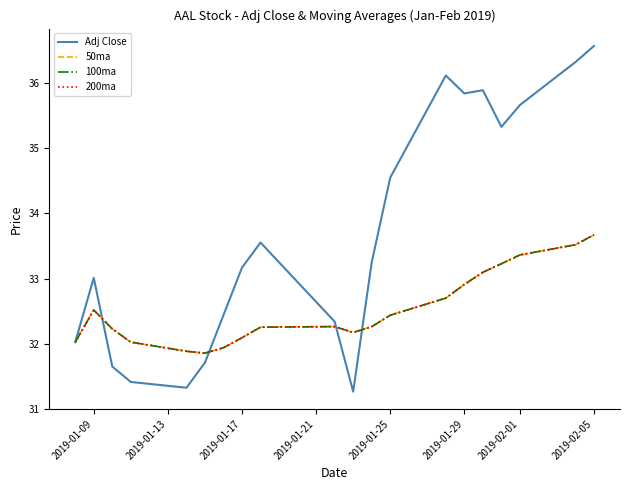

Does the chart have visible grid lines?

No